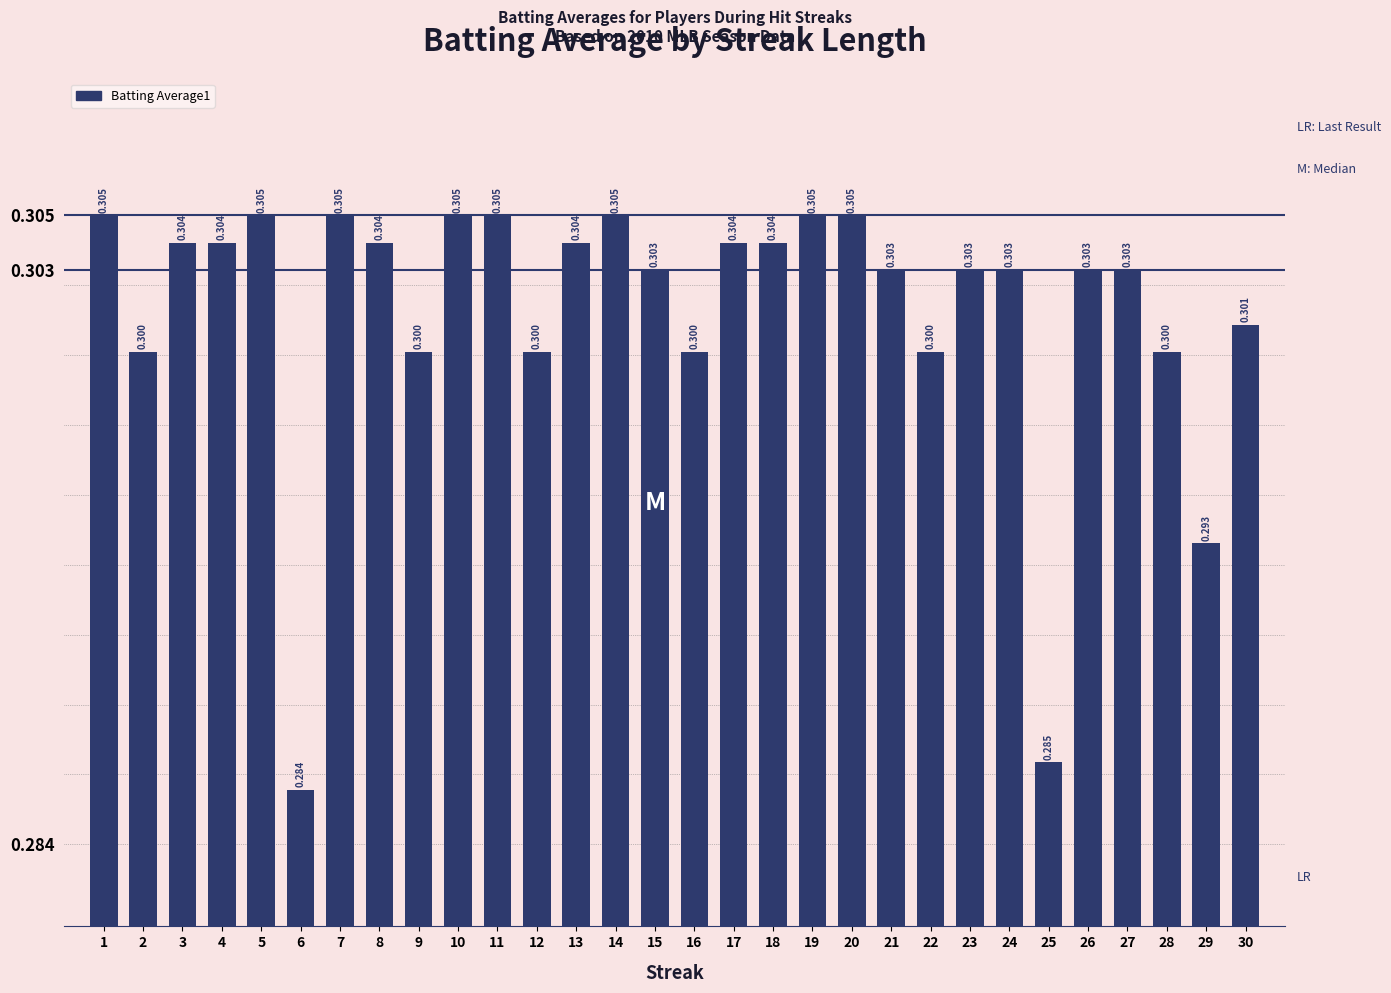

What is the value of the 14th bar from the left?

0.3